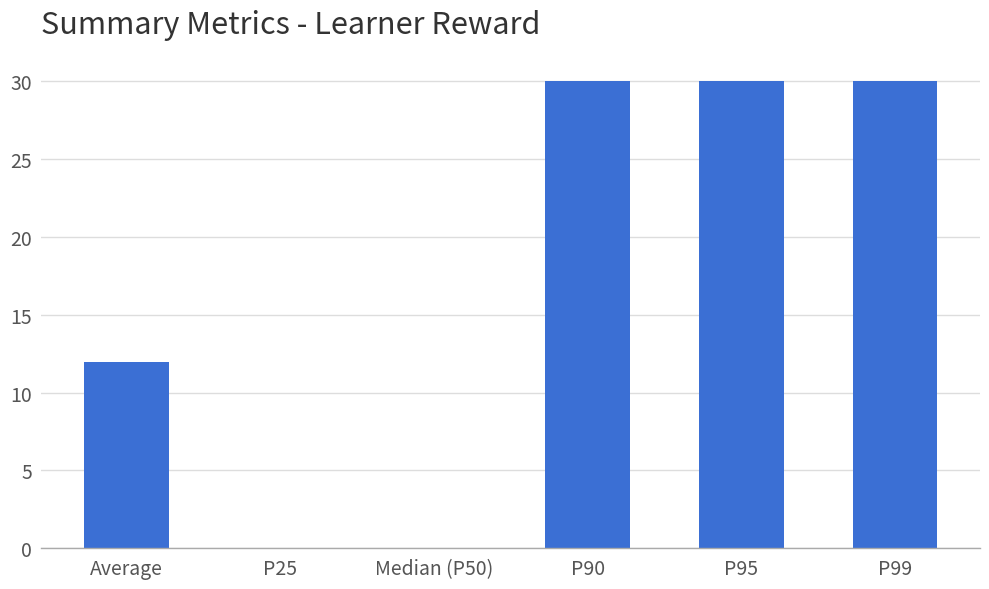

What is the maximum value shown in the chart?

30